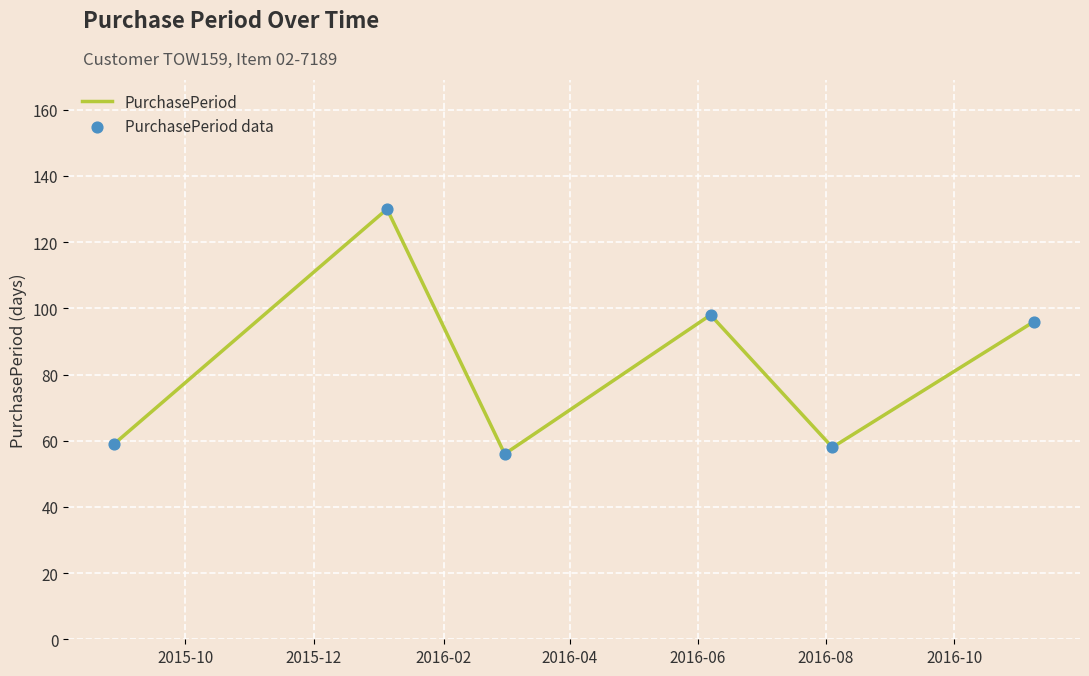

What is the difference between the maximum and minimum values?

74